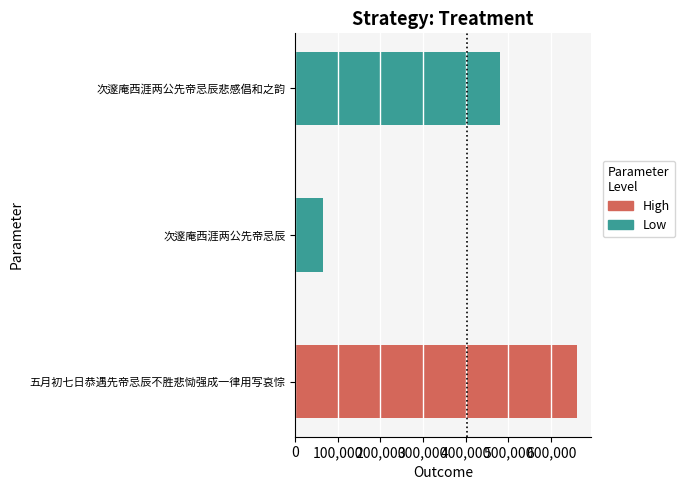

How many values are between 65208 and 660111?

3